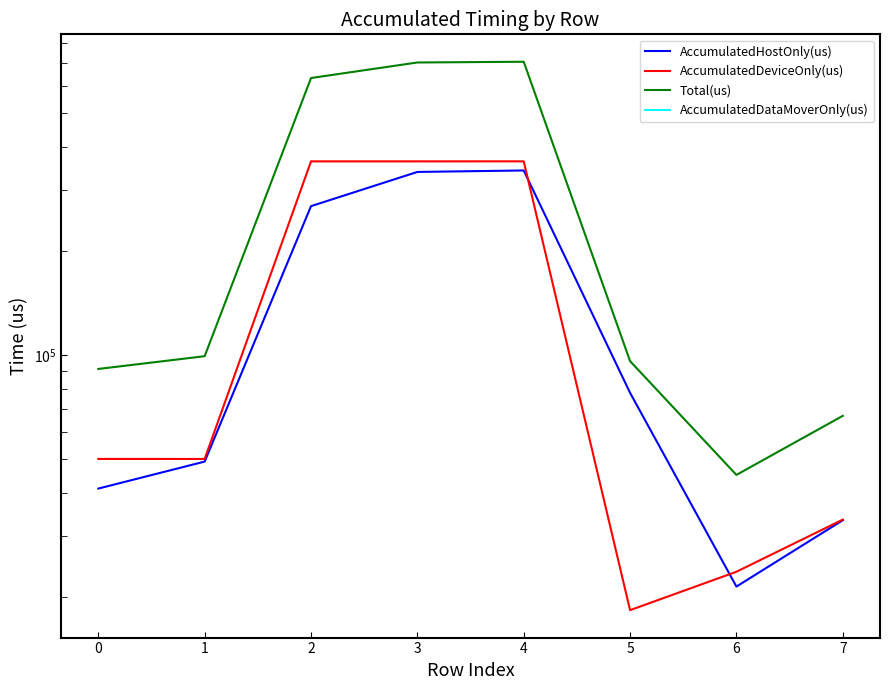

Count the number of categories in the chart.

8